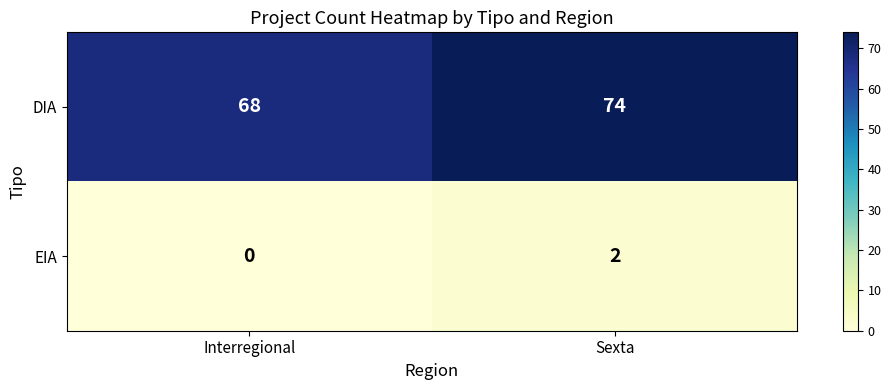

What is the difference between the maximum and minimum values in the DIA series?

6